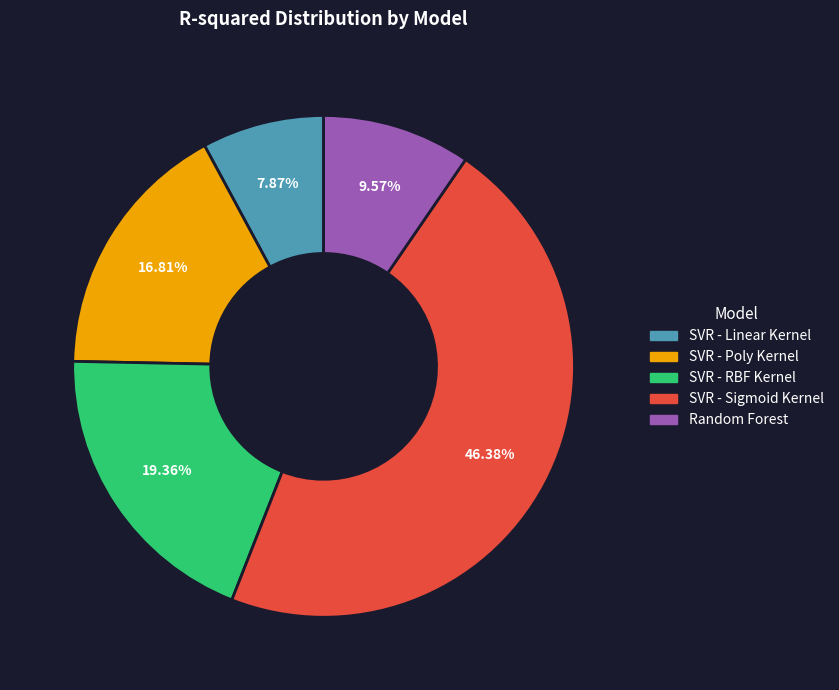

How many segments does this pie chart have?

5